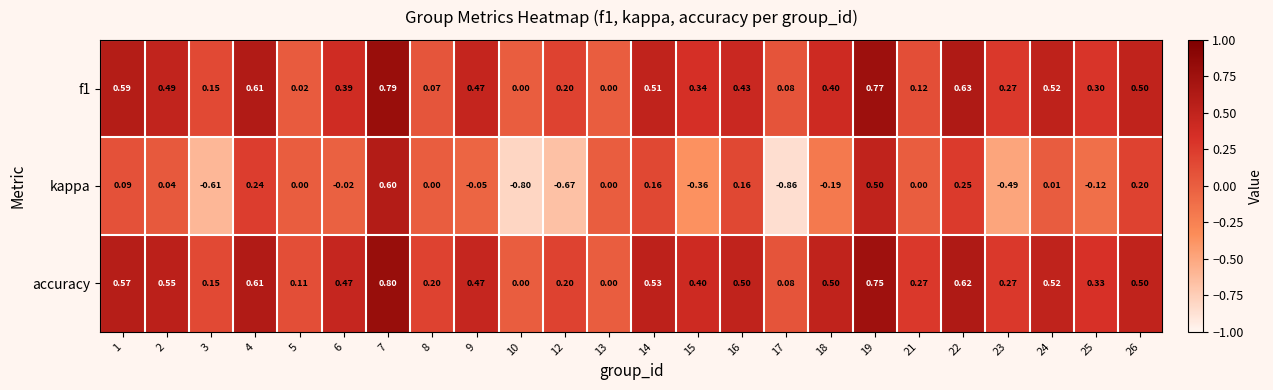

Which series has the largest range (max minus min)?

kappa